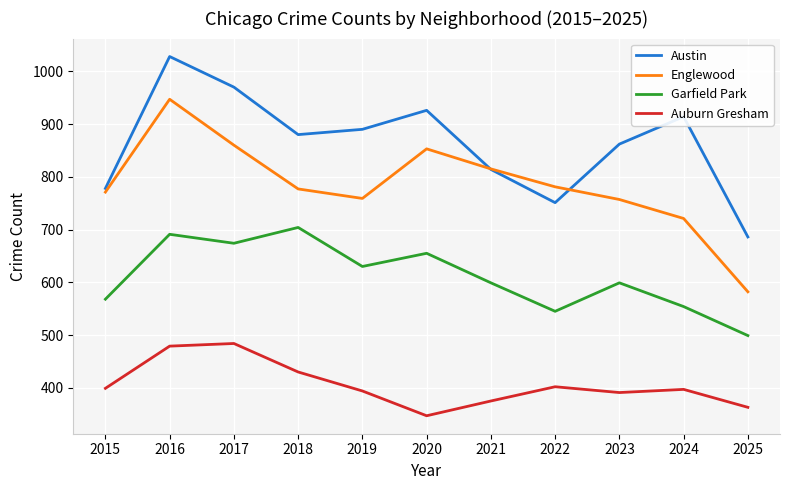

What is the total value across all series at 2016?

3145